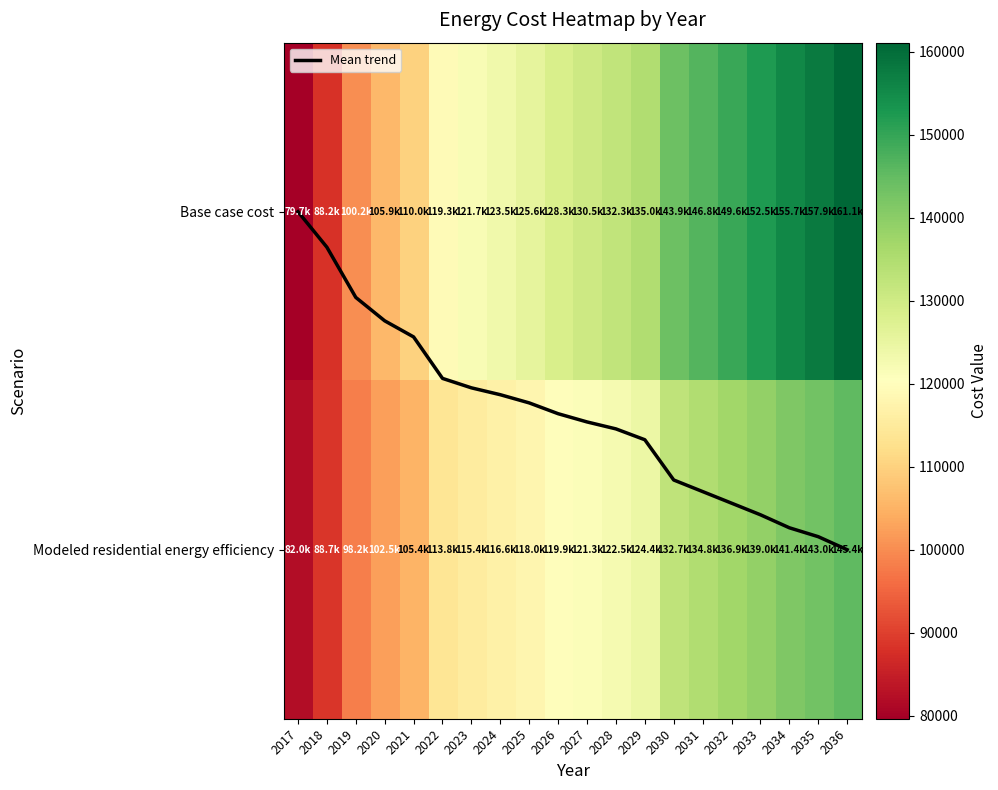

What is the sum of the Modeled residential energy efficiency values at 2019 and 2029?

222549.2